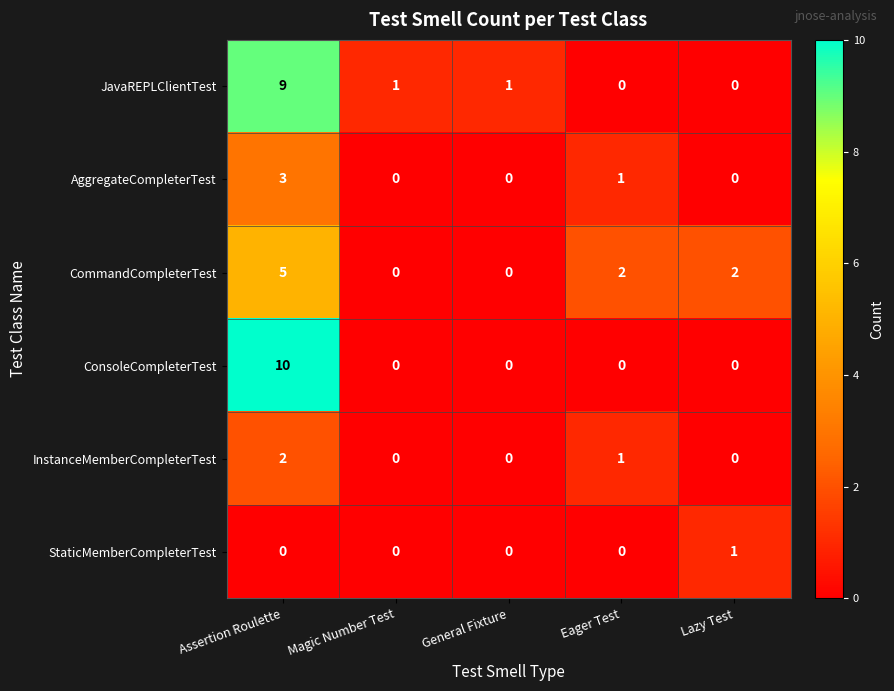

How many values in the ConsoleCompleterTest series exceed 0?

1